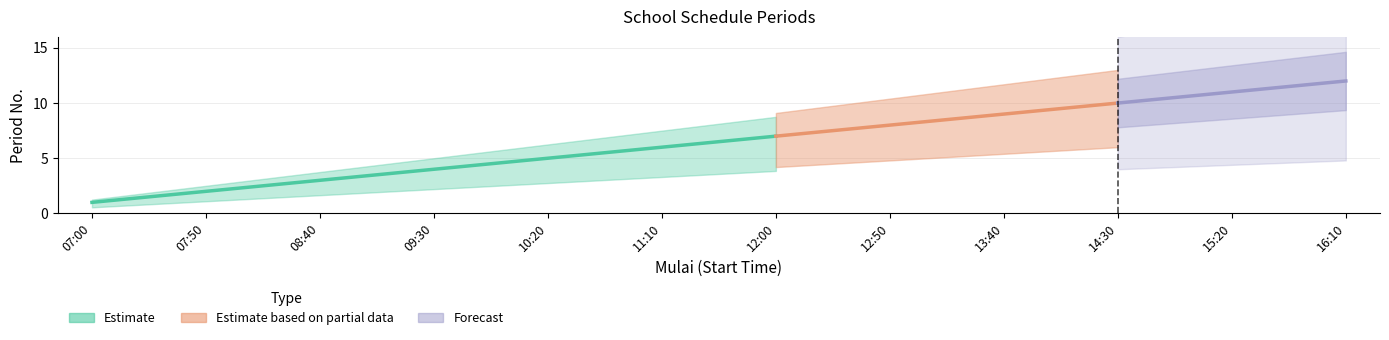

What is the label of the 4th point from the left?

09:30